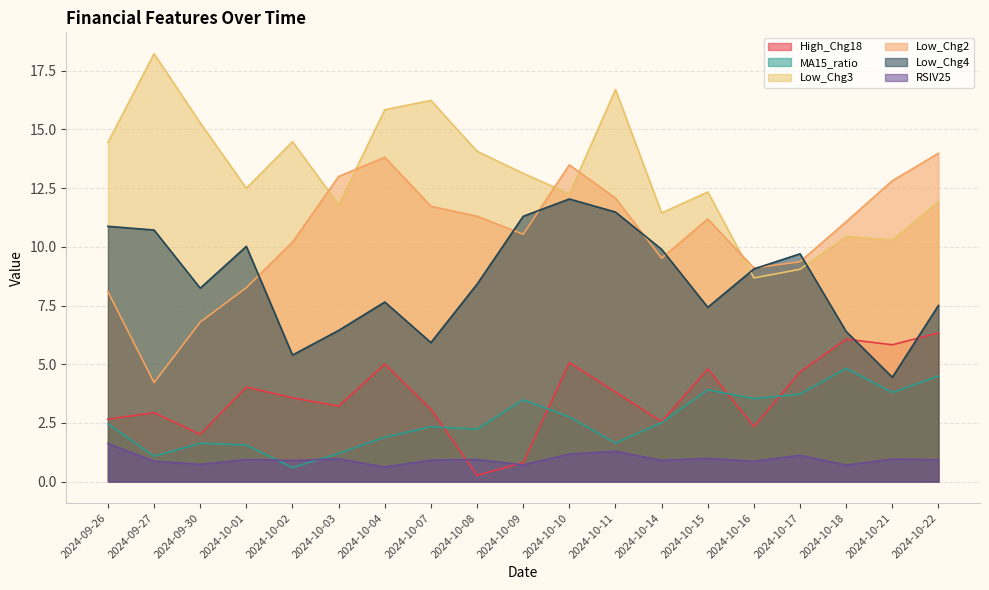

Does the chart have visible grid lines?

Yes